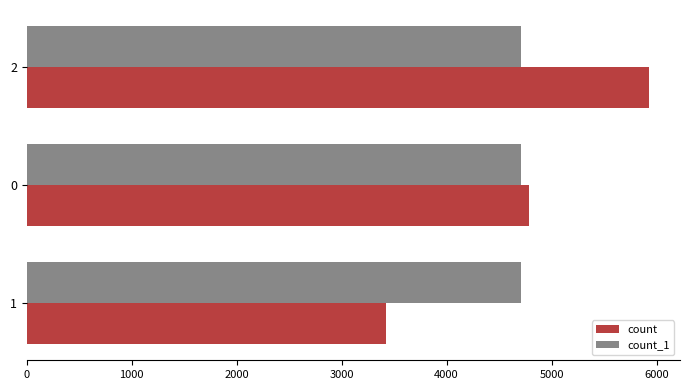

The value of count_1 at 1 is 1670. True or false?

False